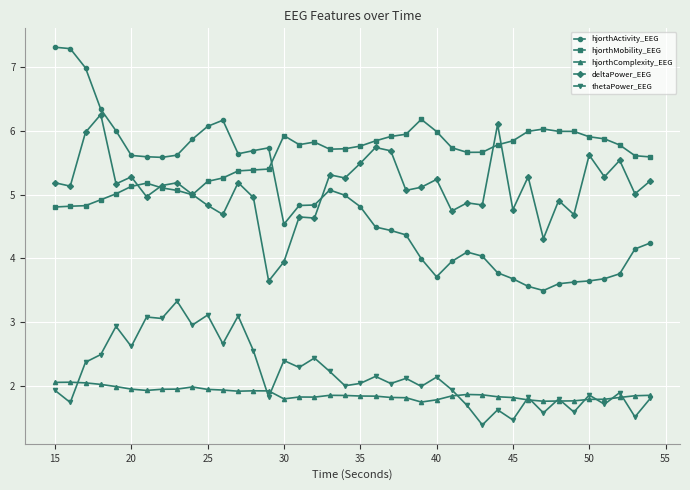

Which series has the widest spread of values?

hjorthActivity_EEG